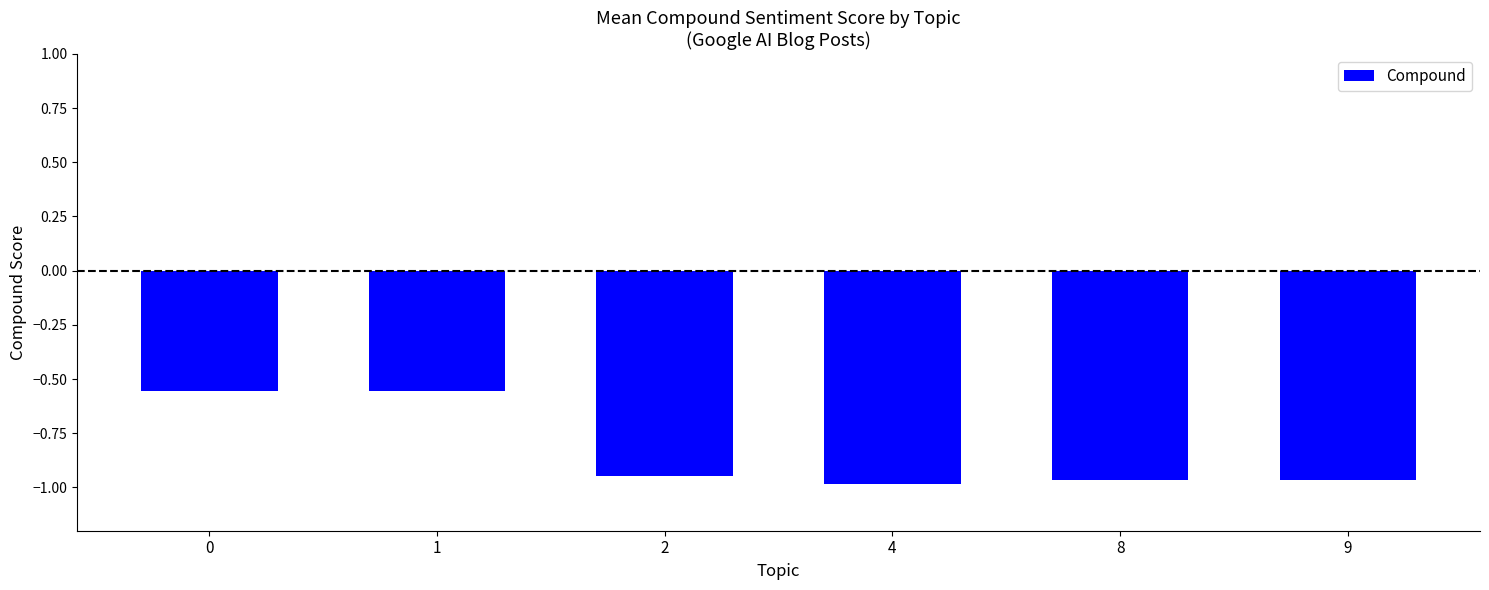

What is the sum of all values?

-5.0